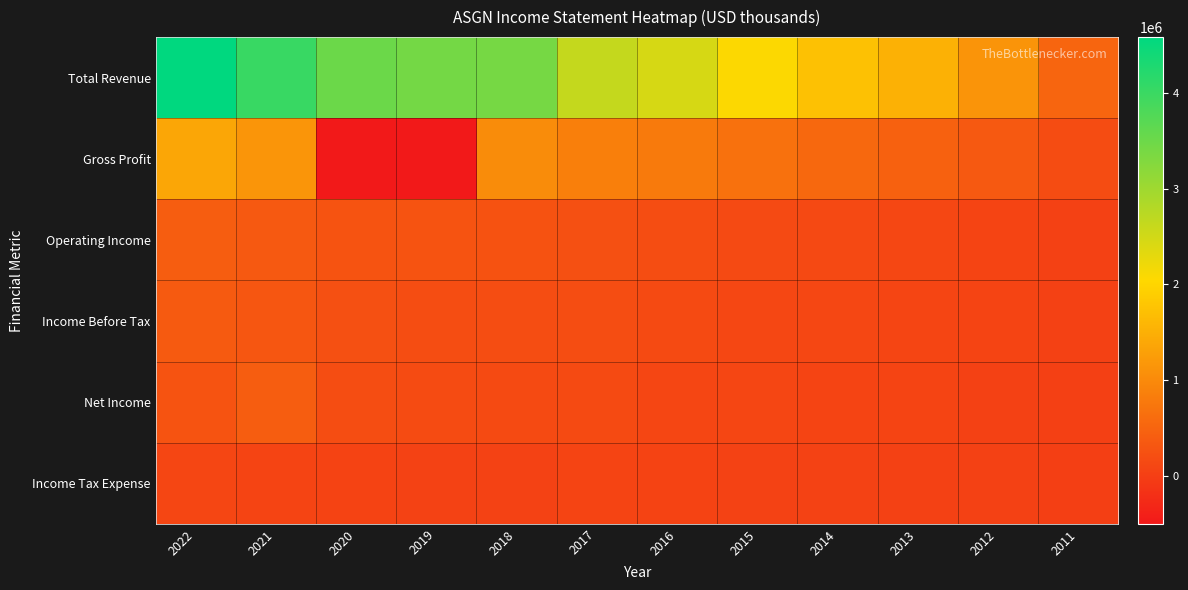

List the series in order of their peak value, lowest first.

Income Tax Expense, Income Before Tax, Operating Income, Net Income, Gross Profit, Total Revenue